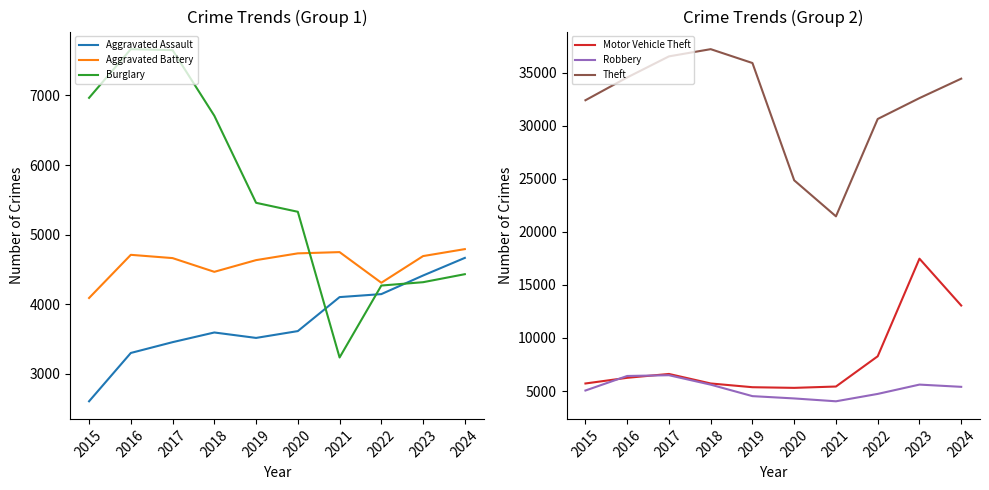

Where is the first local minimum for Aggravated Assault?

2019